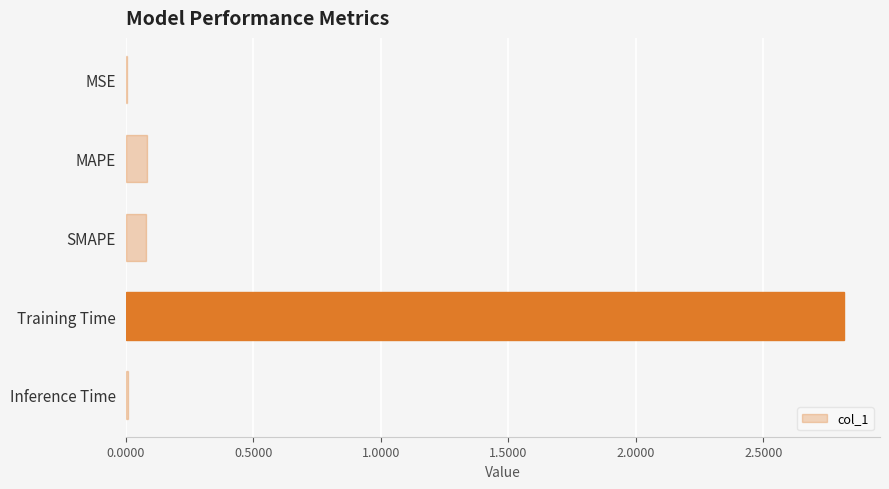

The value at MSE is 0.0. True or false?

True